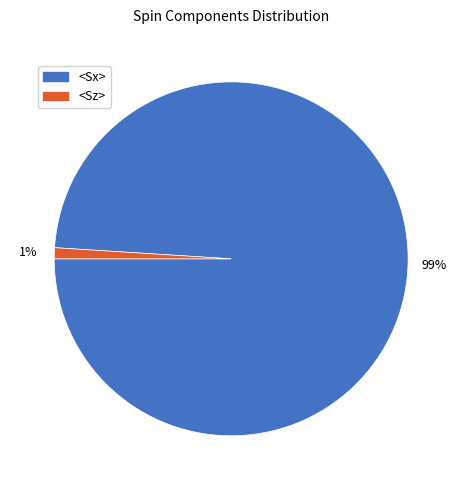

To the nearest percent, what is the difference between the largest and smallest slice percentages?

98%